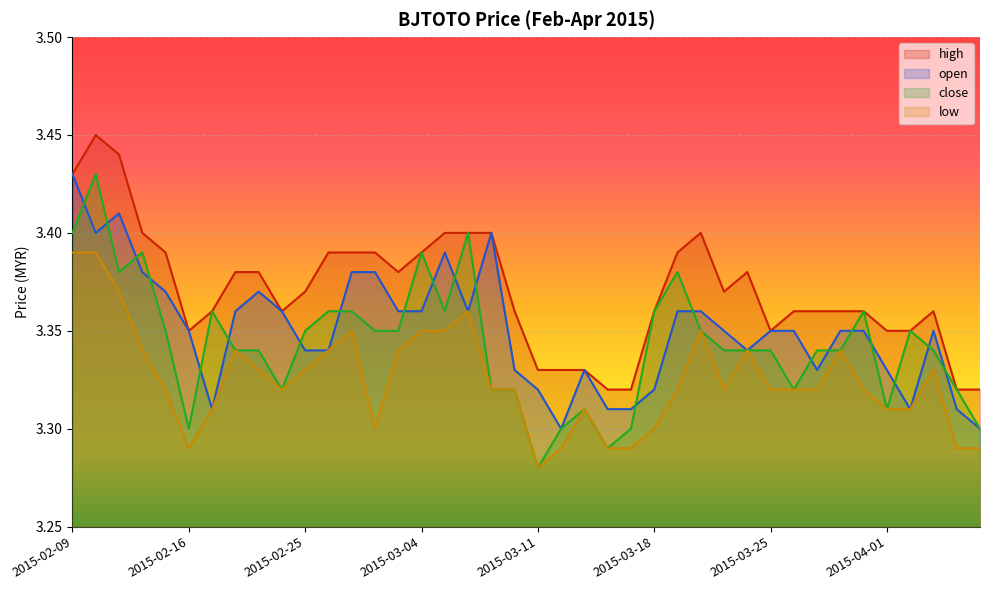

Does the chart display data point markers on the line(s)?

No